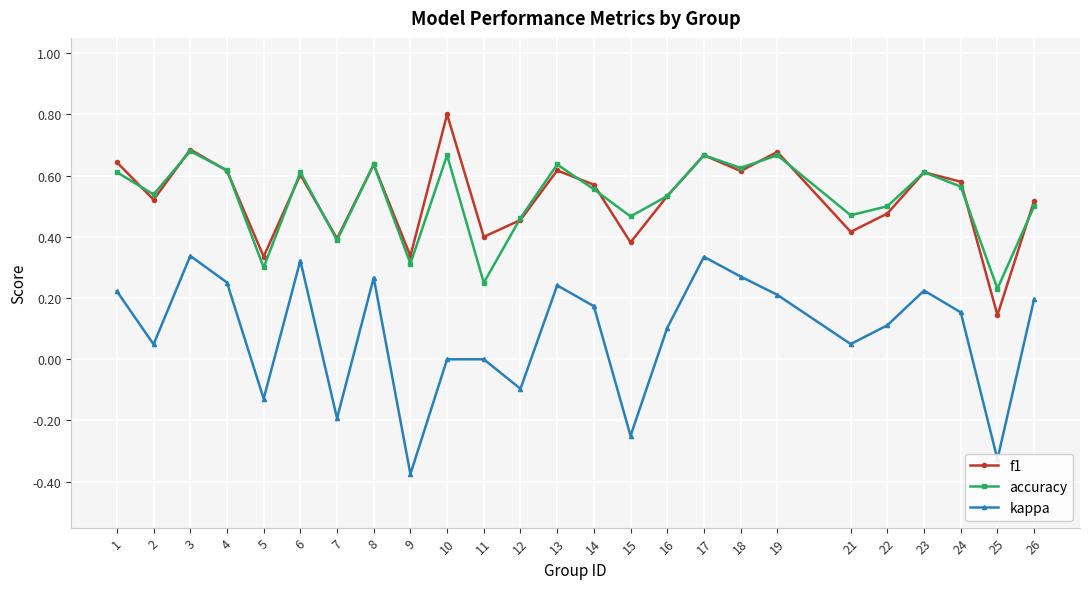

Is the value of kappa at 5 greater than the value of accuracy at 15?

No